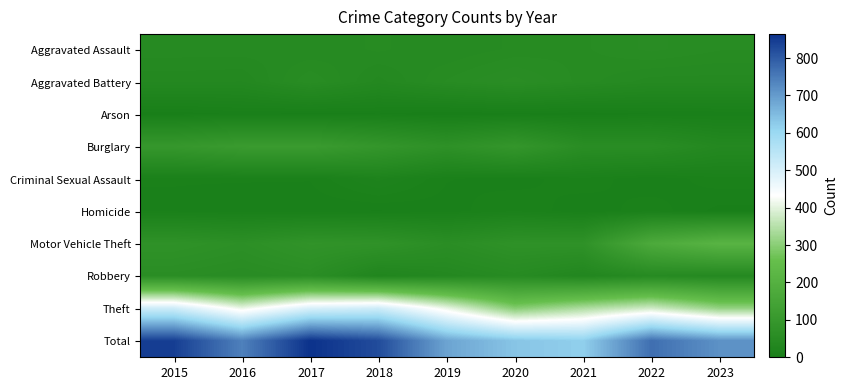

Which label corresponds to the largest value in the chart?

2017